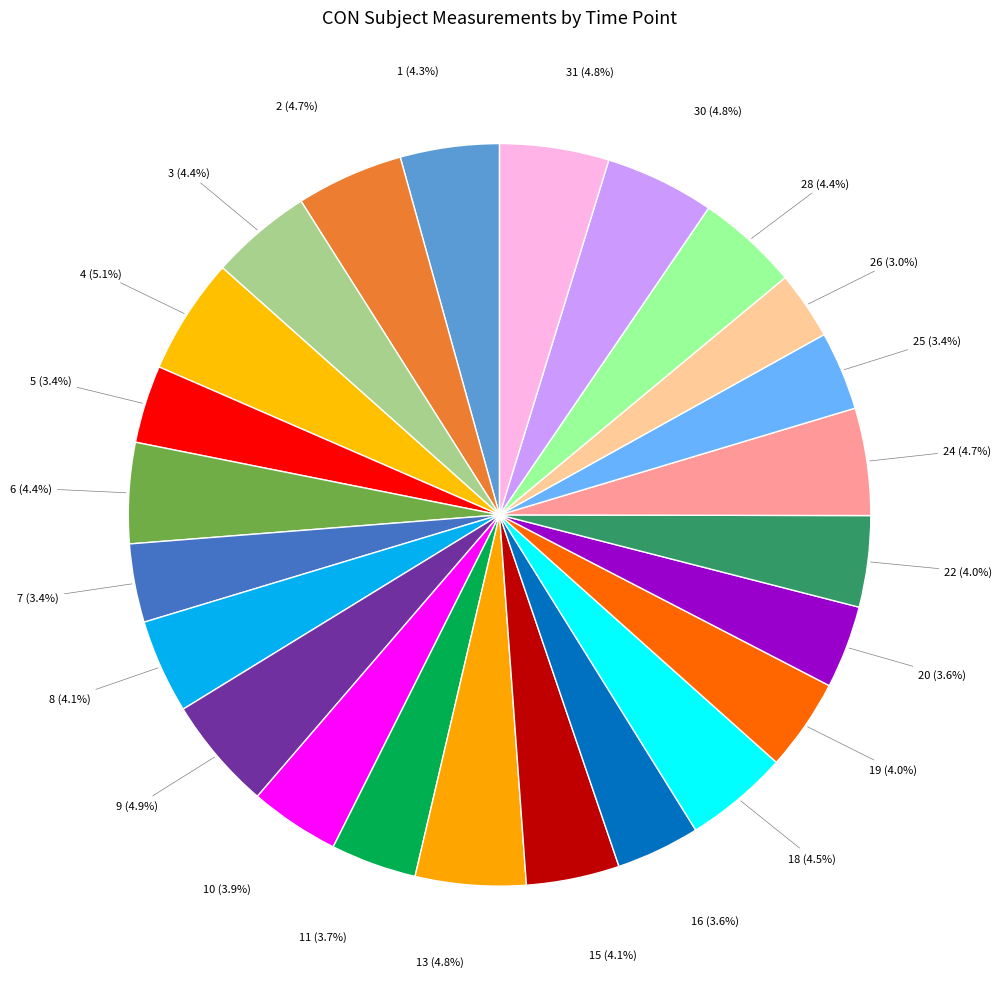

Is there any slice that represents more than half of the pie?

No